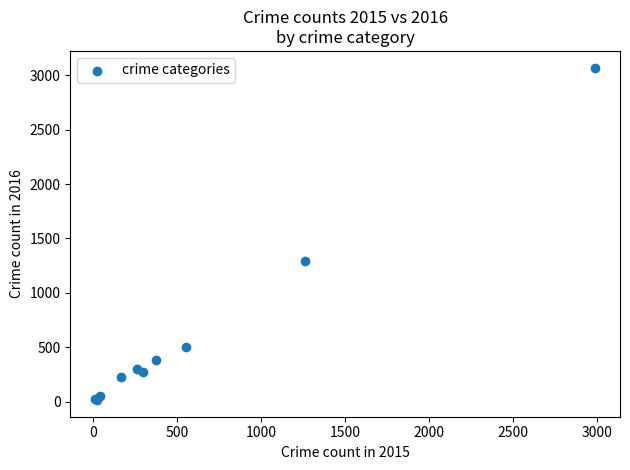

What Y value in the scatter plot is closest to 1542?

1297